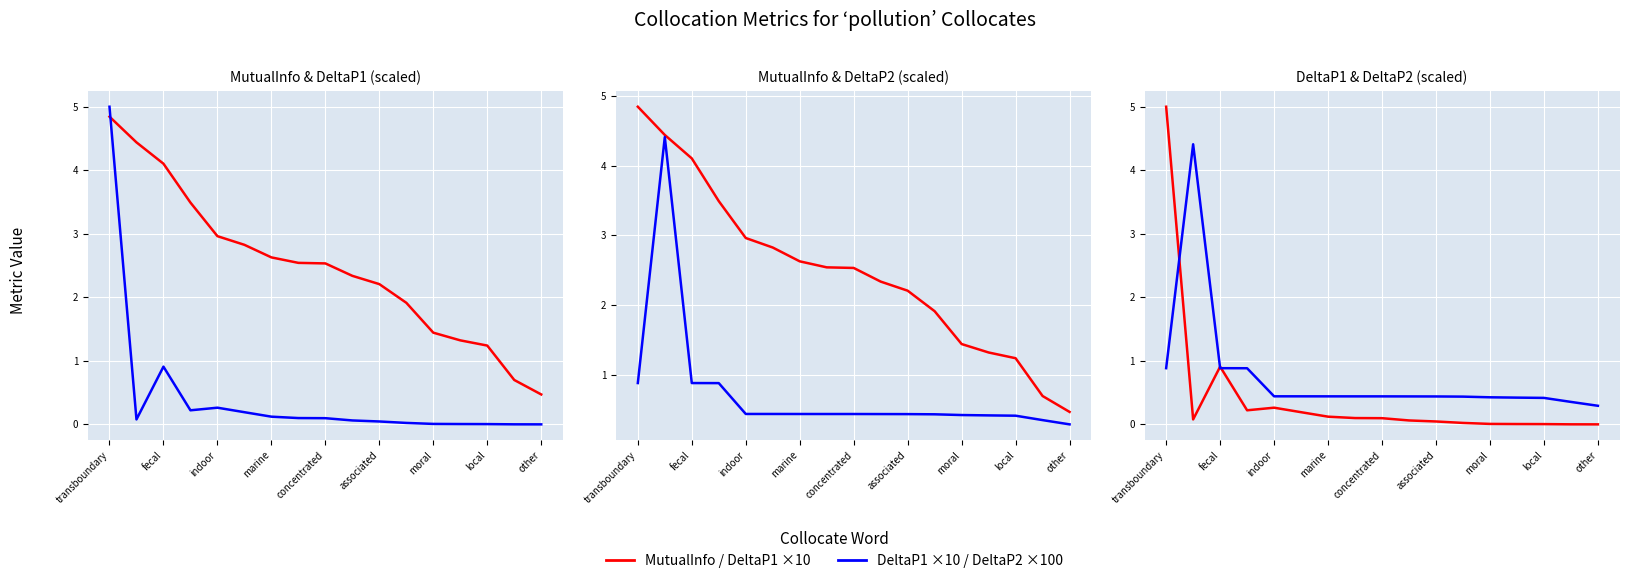

What is the sum of the MutualInfo values at 9 and 10?

4.5